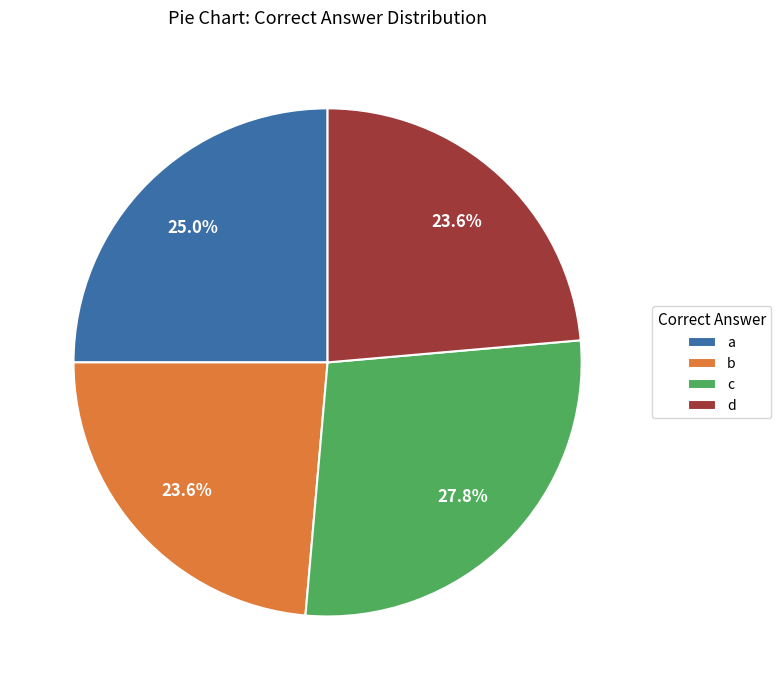

True or false: c accounts for 28% of the total.

True